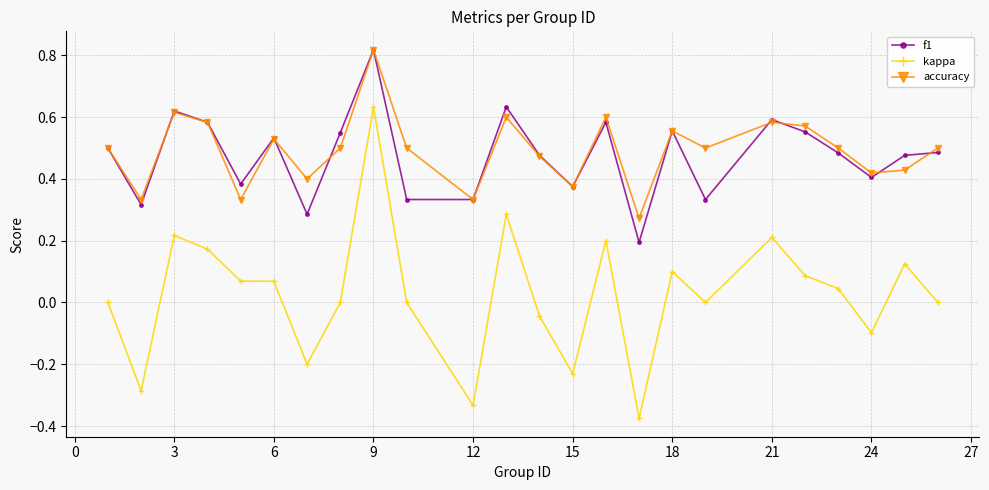

True or false: kappa and accuracy intersect in this chart.

False